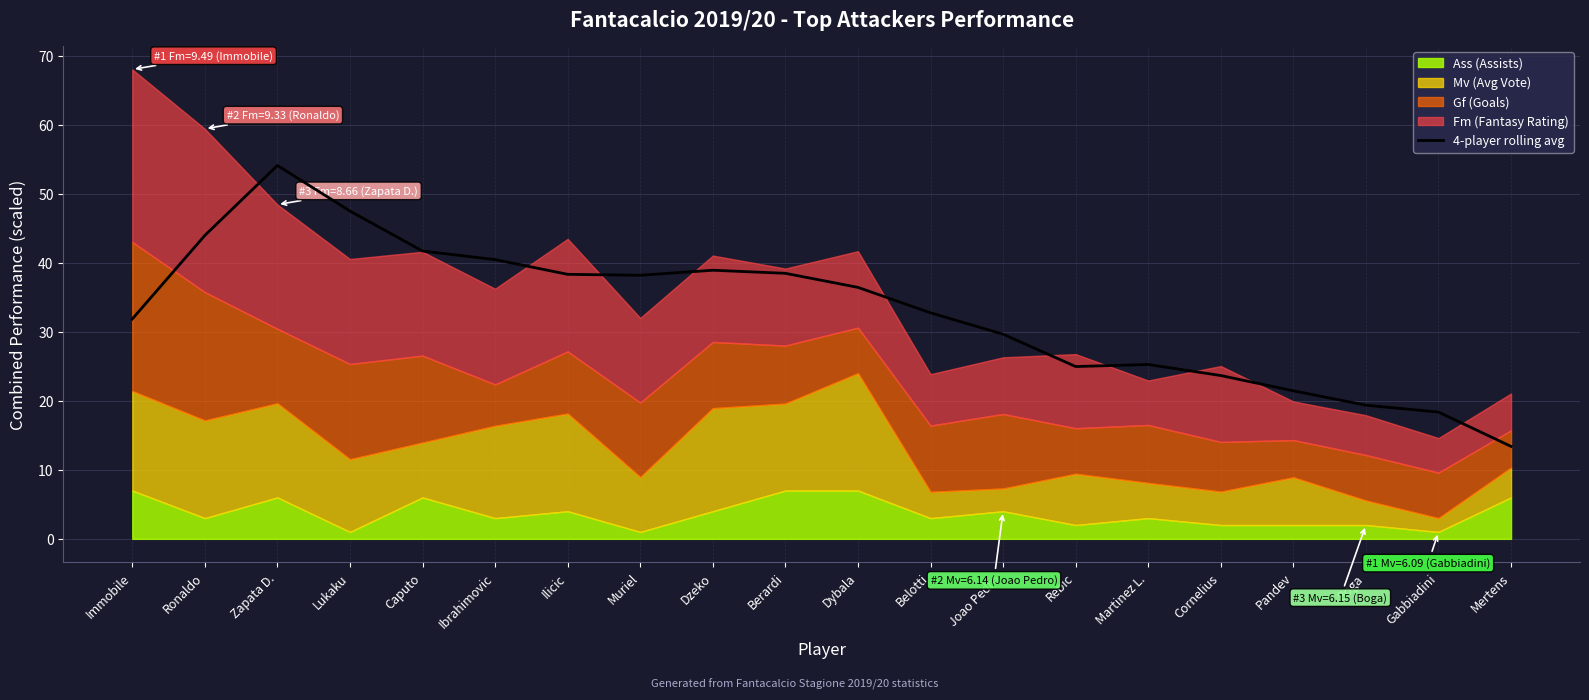

Which category has the highest value in the 4-player rolling avg series?

Zapata D.